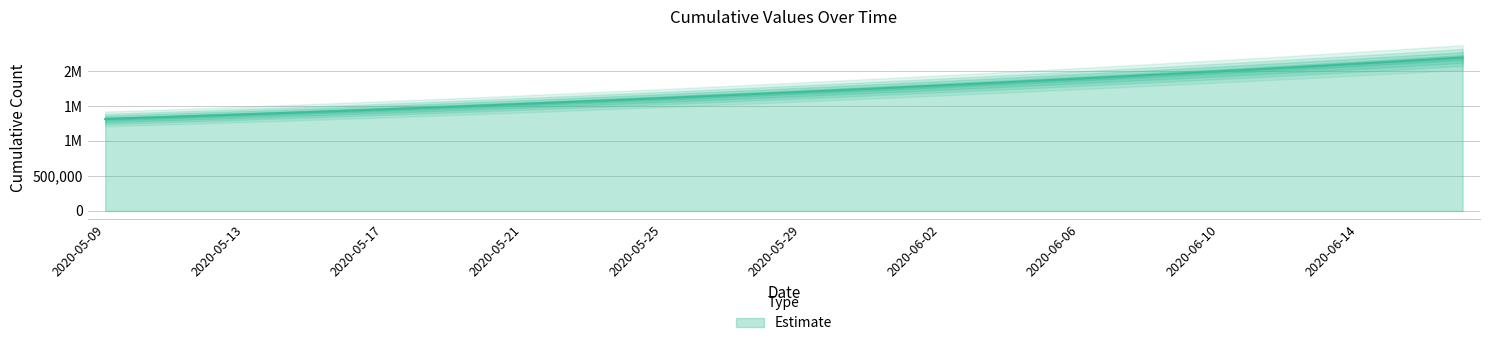

What is the value of the 31st point from the left?

1943781.4